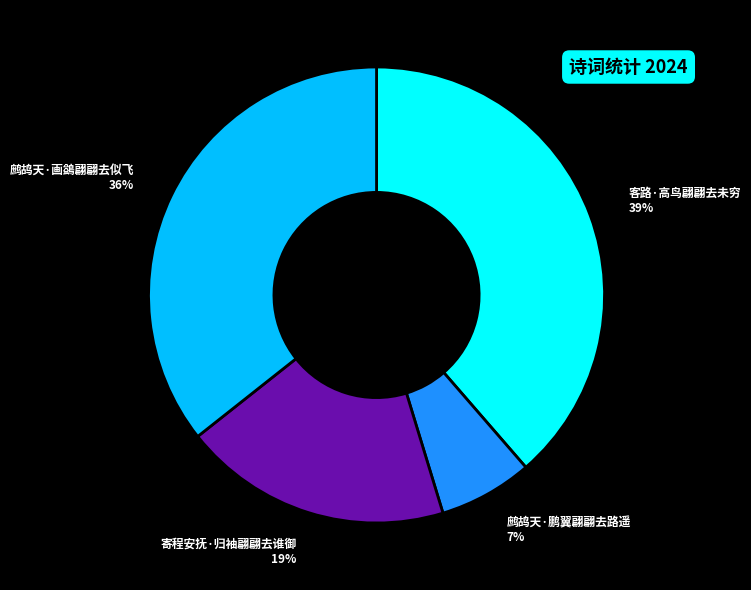

The 客路·高鸟翩翩去未穷 slice represents 39% of the pie. True or false?

True